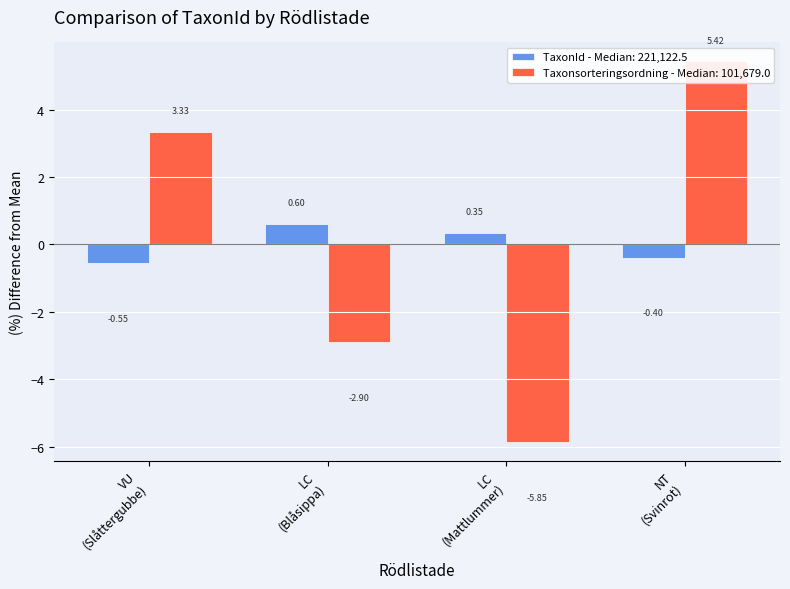

Is it true that Taxonsorteringsordning equals -4.3 at LC (Blåsippa)?

False